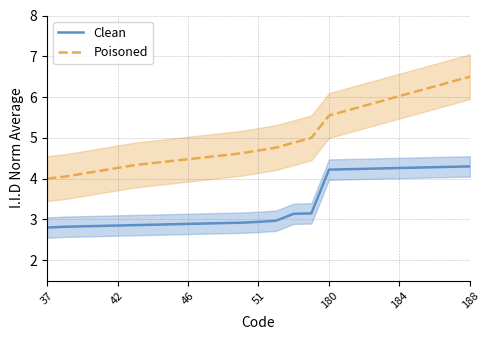

True or false: Clean and Poisoned intersect in this chart.

False